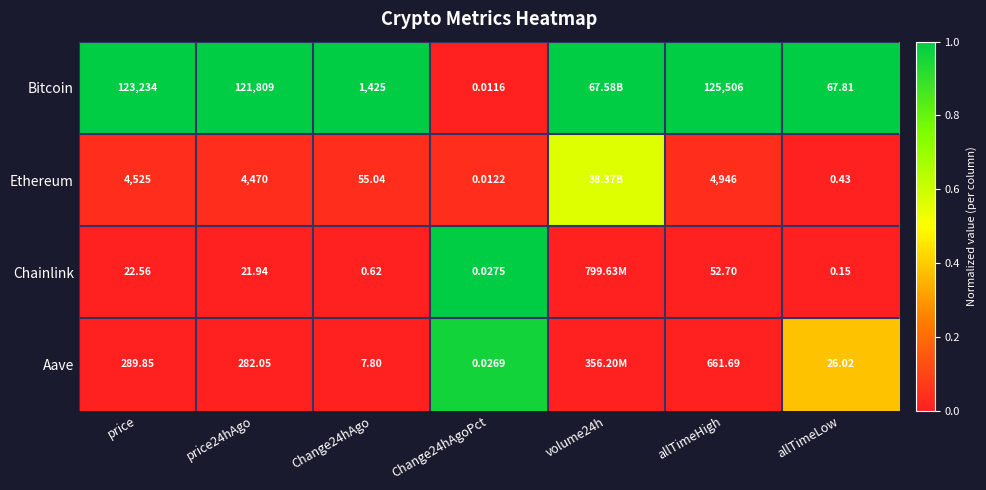

At which category is the sum across all series the highest?

Change24hAgoPct